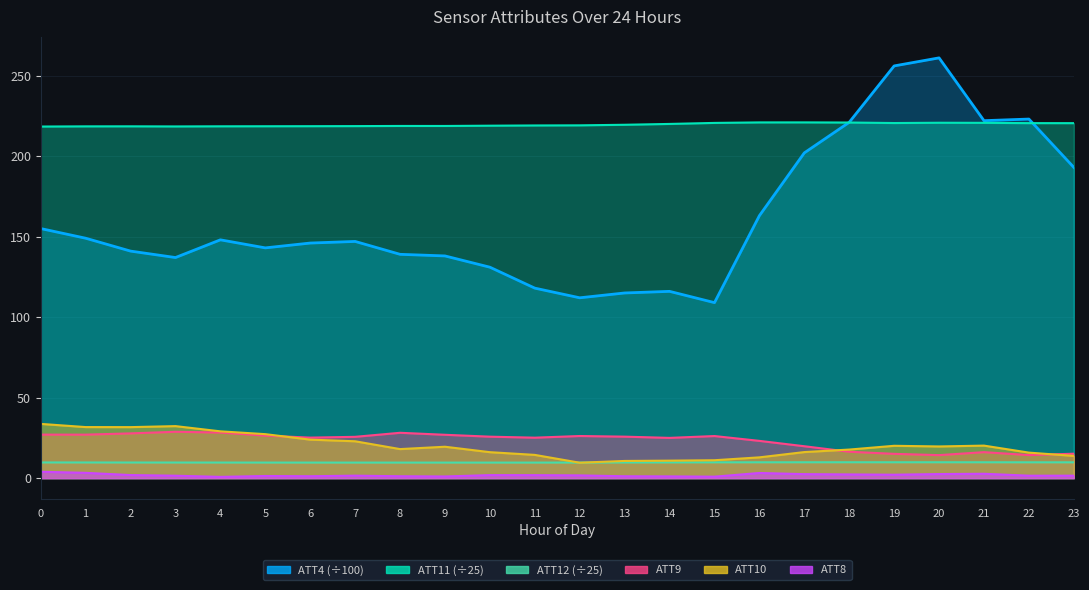

What is the smallest value displayed?

0.8